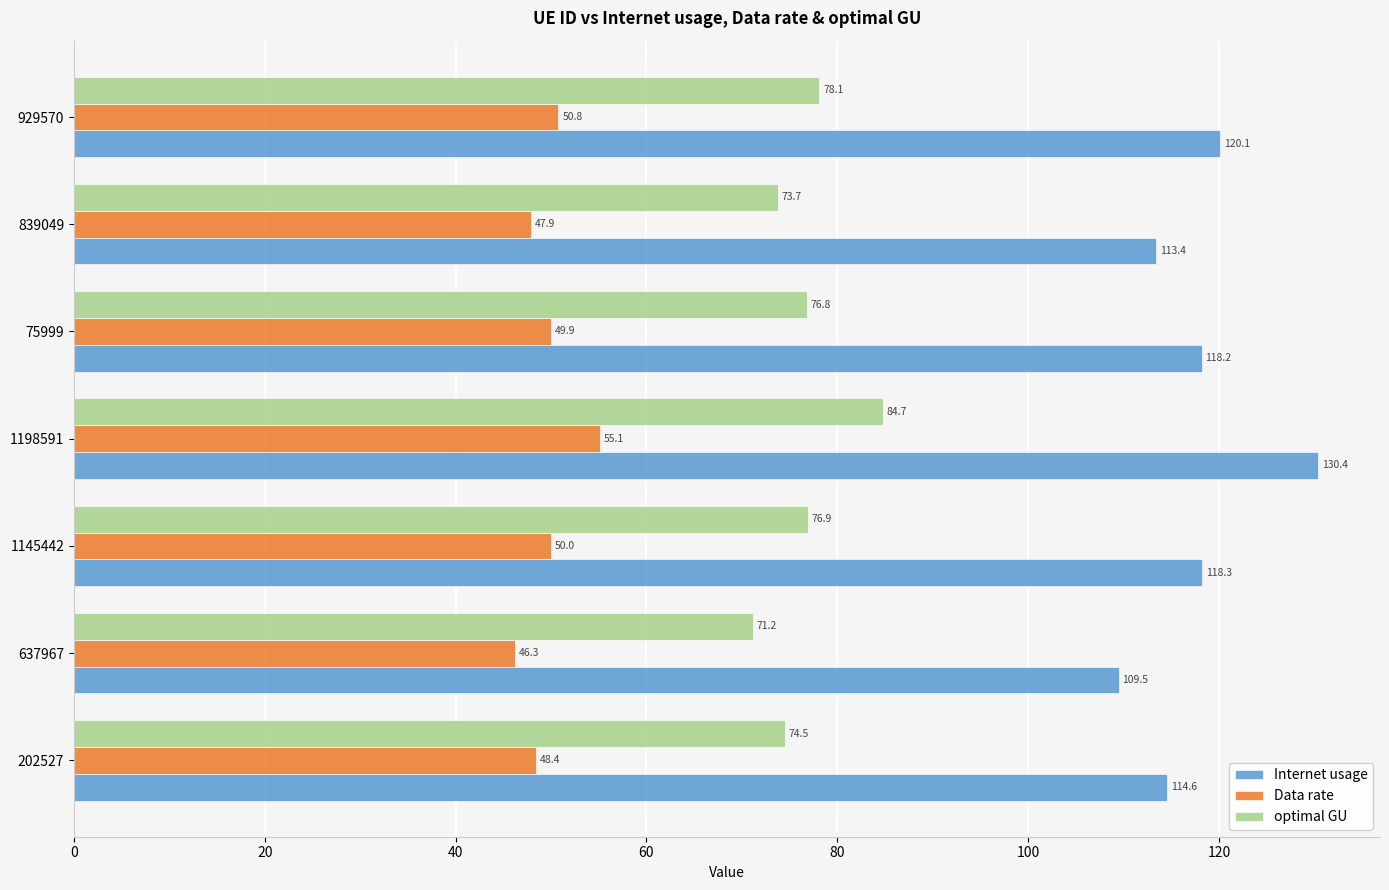

Where is optimal GU nearest to the value 77?

1145442